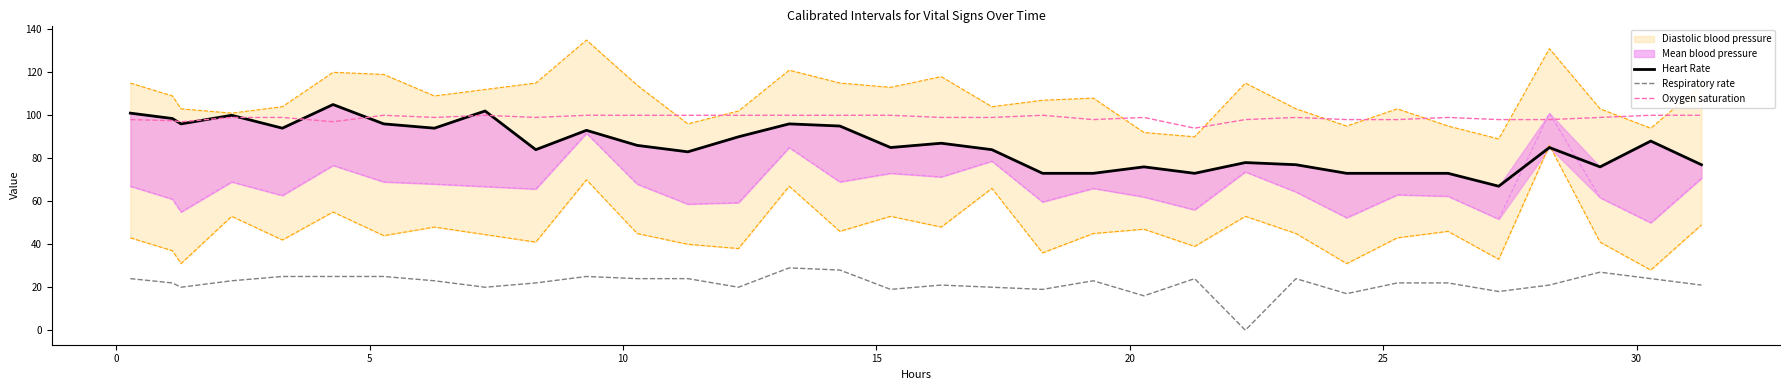

True or false: Respiratory rate and Oxygen saturation cross at least once.

False